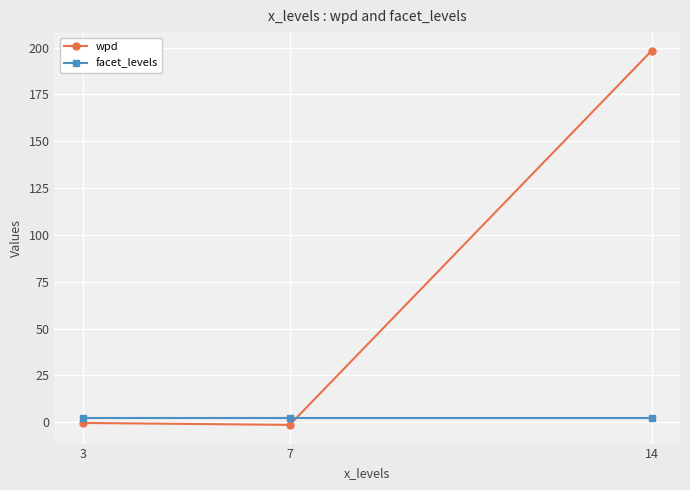

Which series has the largest total across all categories?

wpd